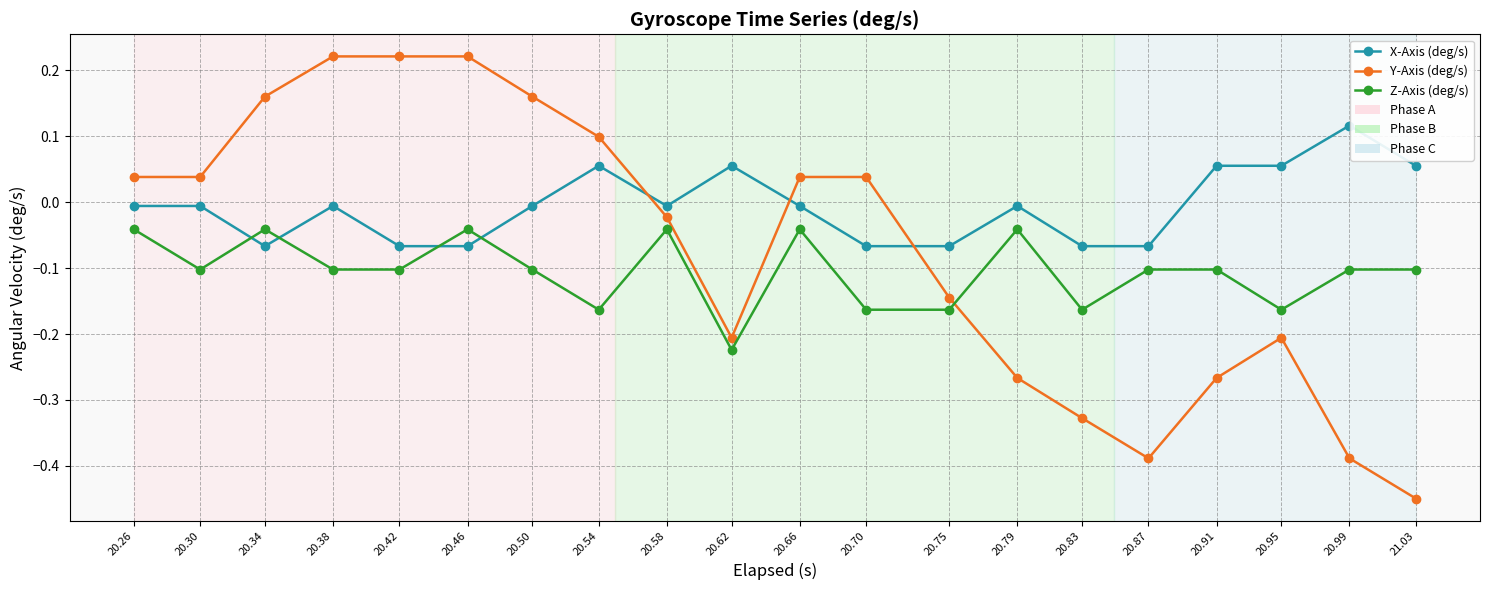

What is the label of the 10th point from the right?

20.66